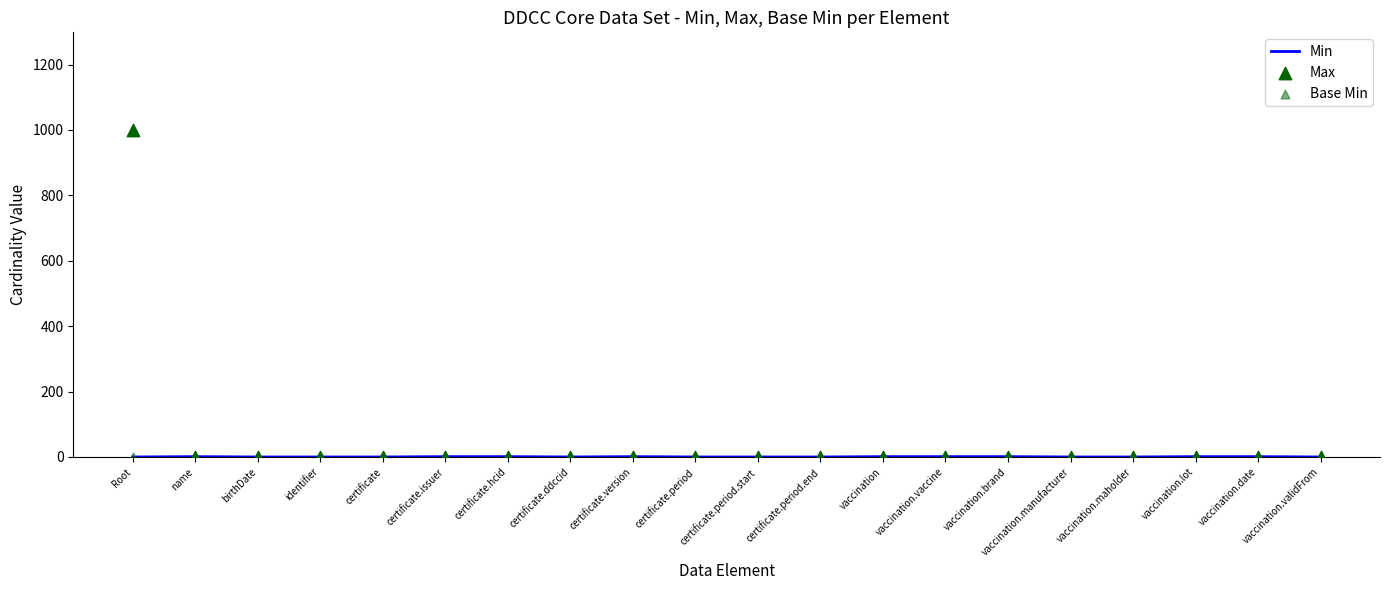

Which series reaches the minimum Y coordinate?

Min